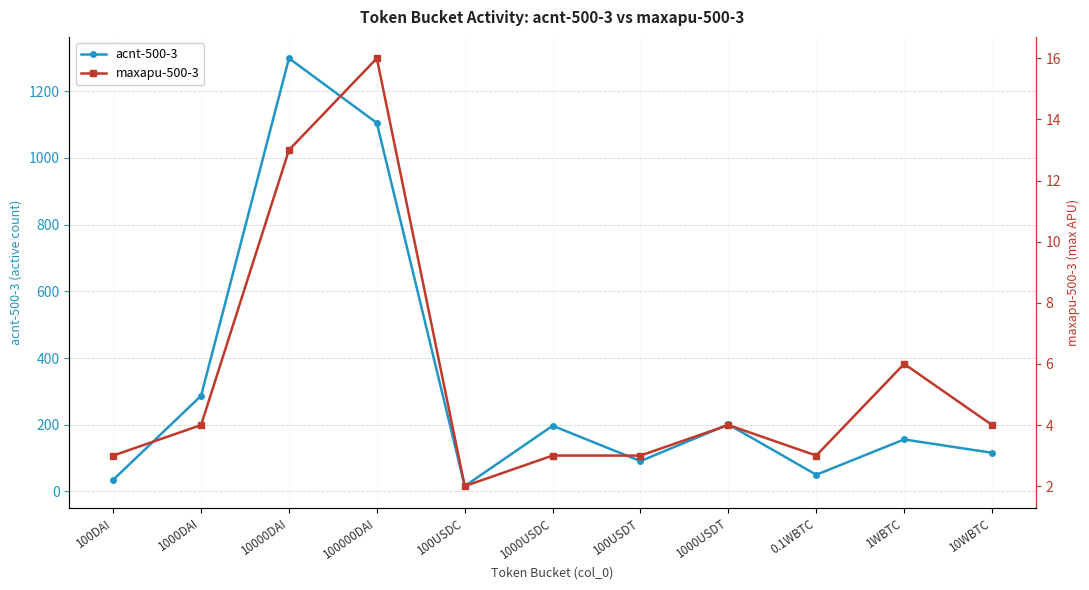

Where is maxapu-500-3 nearest to the value 9?

1WBTC